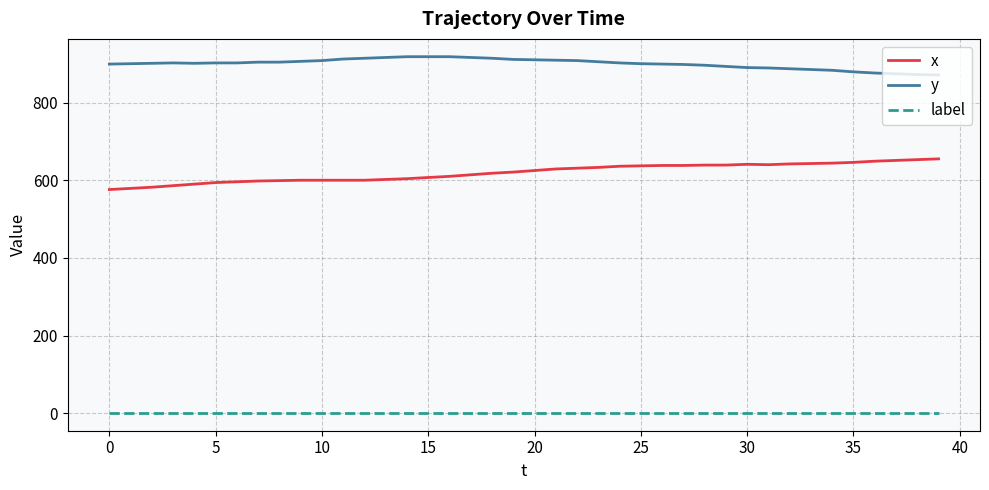

What is the difference between the second highest and second lowest values in the y series?

46